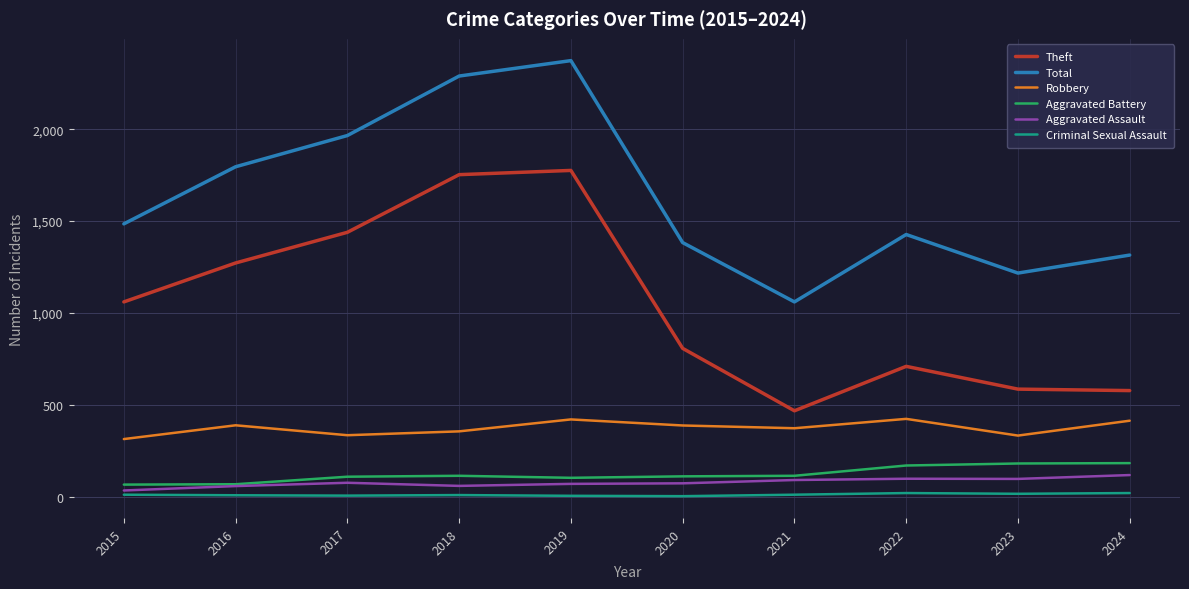

Which series changed the most between 2015 and 2019?

Total